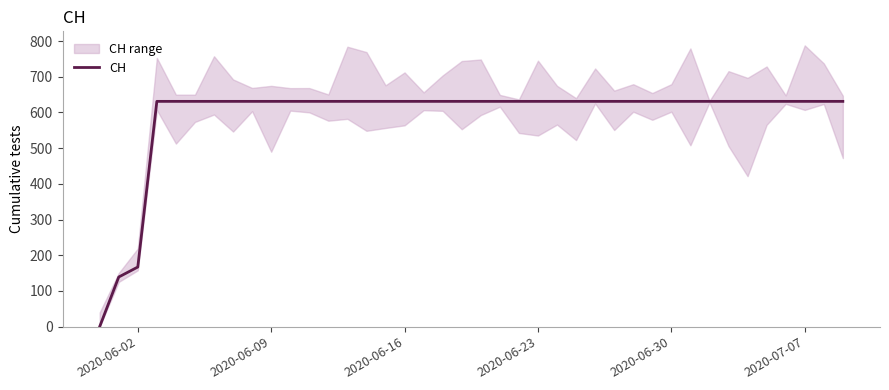

The value of CH at 2020-06-02 is 167. True or false?

True